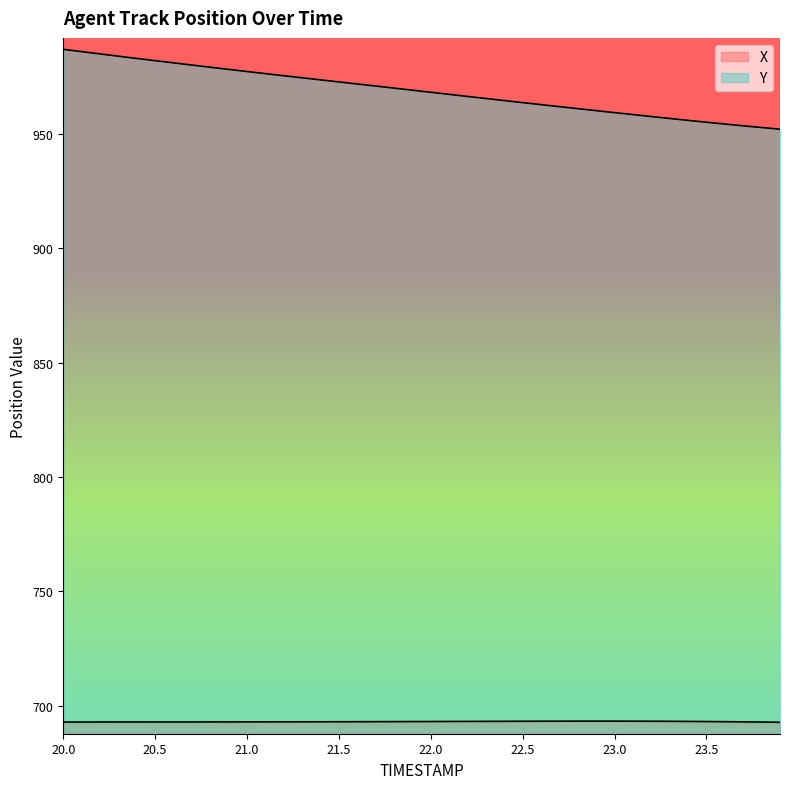

Reading right to left, extract all data points from this chart.

X: 692.7	692.8	692.9	693.0	693.1	693.1	693.2	693.2	693.2	693.2	693.2	693.2	693.2	693.2	693.2	693.2	693.1	693.1	693.1	693.1	693.1	693.0	693.0	693.0	693.0	693.0	692.9	692.9	692.9	692.9	692.9	692.9	692.9	692.9	692.9	692.9	692.9	692.9	692.9	692.9
Y: 952.2	952.9	953.6	954.4	955.2	956.0	956.8	957.7	958.5	959.4	960.3	961.1	962.0	962.9	963.8	964.7	965.6	966.5	967.4	968.3	969.2	970.1	971.0	971.9	972.8	973.7	974.6	975.5	976.5	977.4	978.3	979.3	980.2	981.2	982.1	983.1	984.1	985.1	986.1	987.1